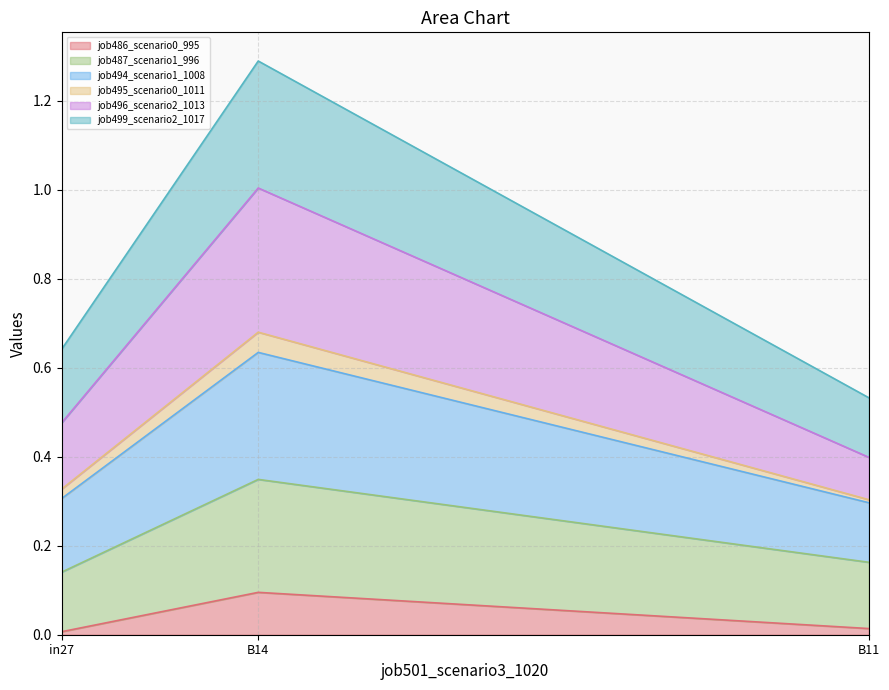

True or false: job487_scenario1_996 has a value of 0.2 at B11.

True